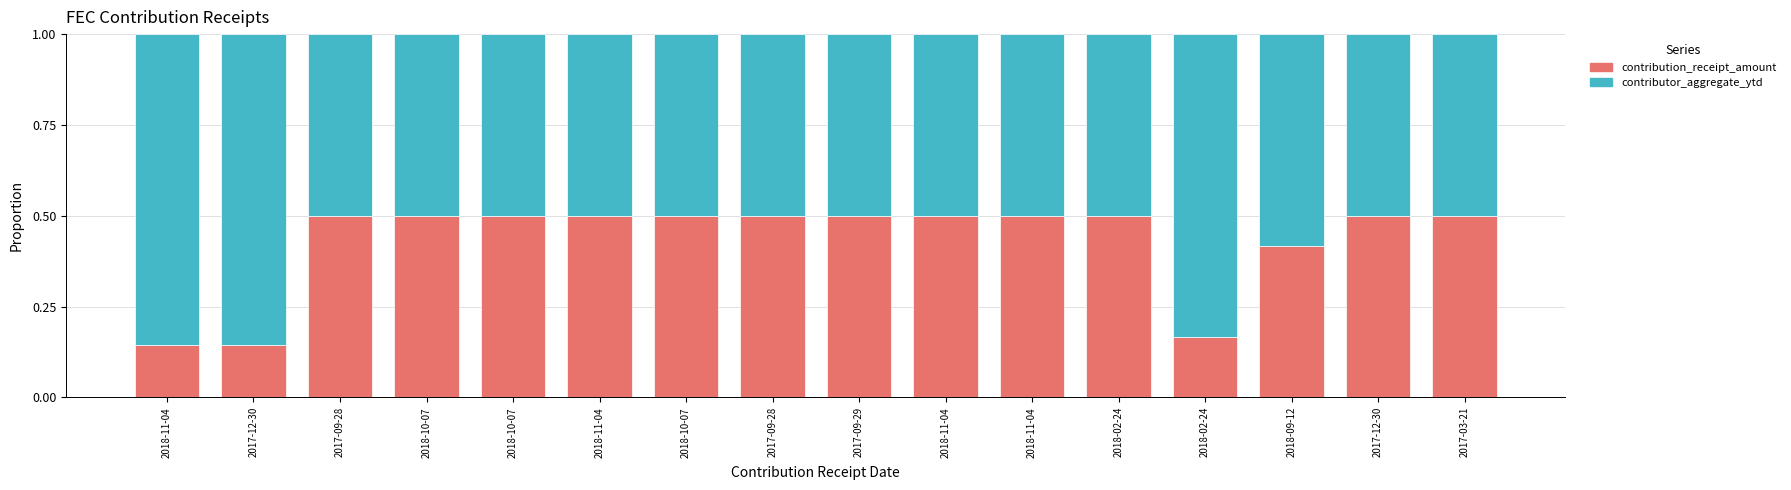

What is the average value of the contributor_aggregate_ytd series?

0.6